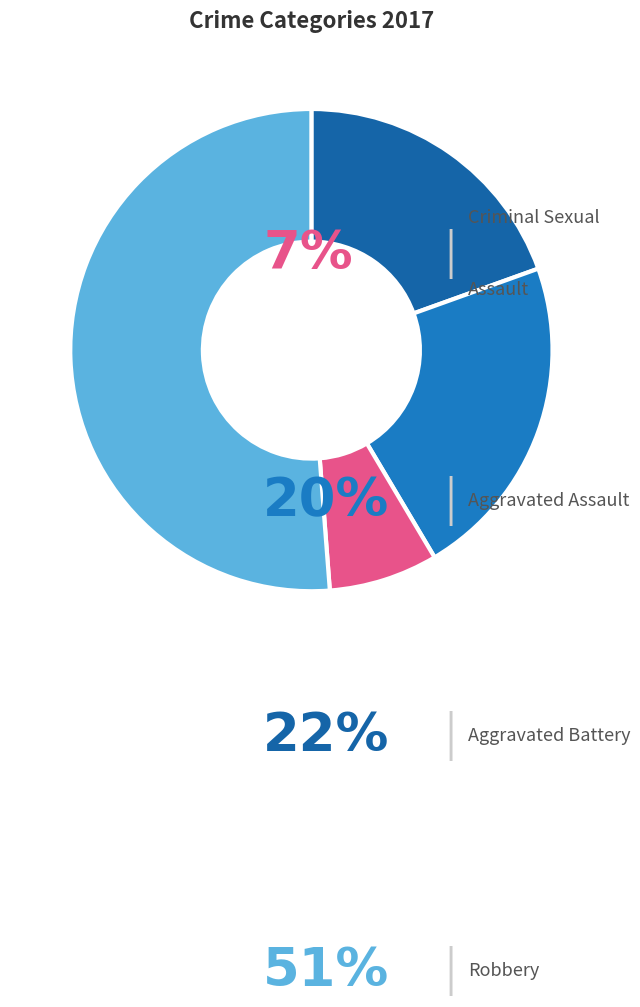

To the nearest percent, what is the average slice percentage?

25%